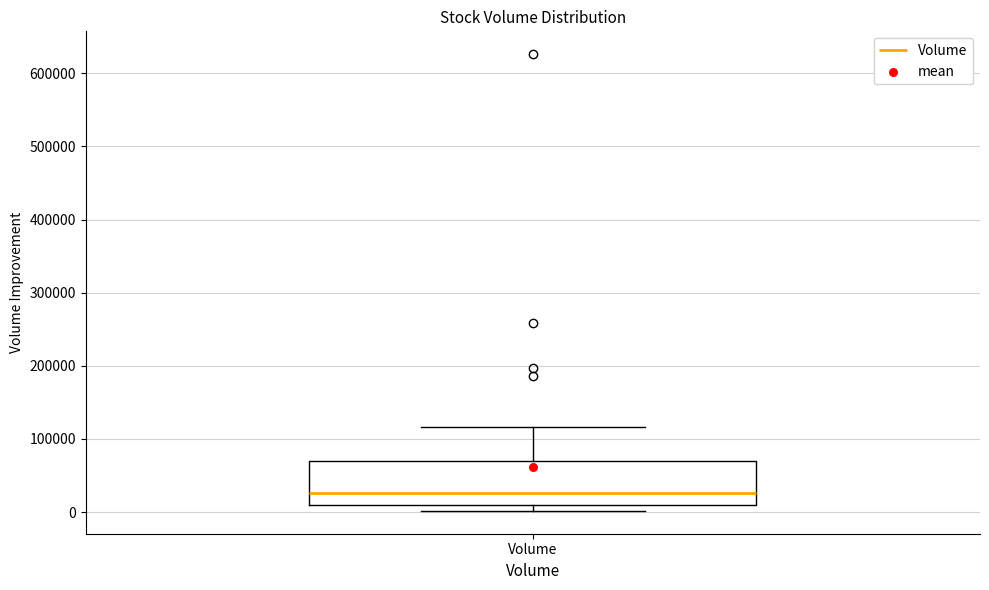

Read this box plot against the y-axis: the position of the median line, the range covered by the box, and the ends of both whiskers. The values are not printed on the chart, so give them approximately, as read against the axis.

median 30000, box 10000 to 70000, whiskers 0 to 120000